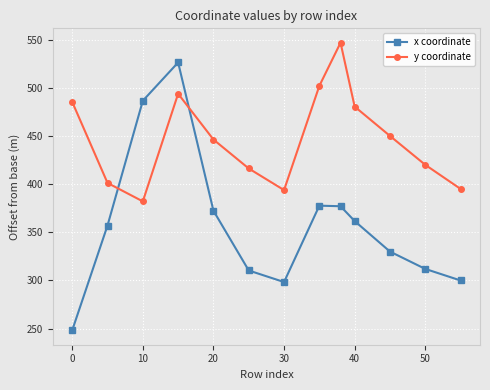

Which series has the widest spread of values?

x coordinate